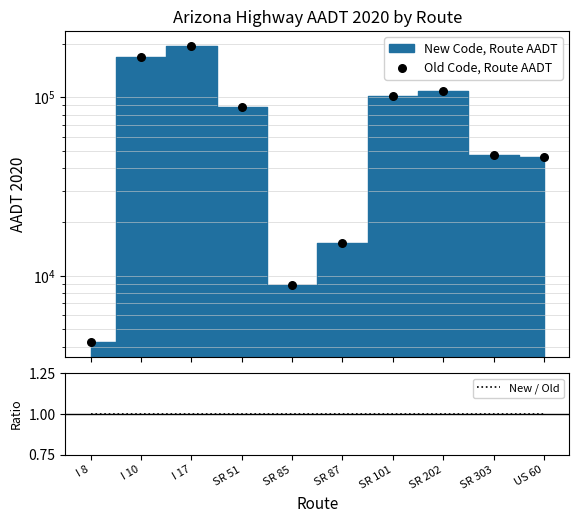

What is the total value across all series at I 8?

4250.5